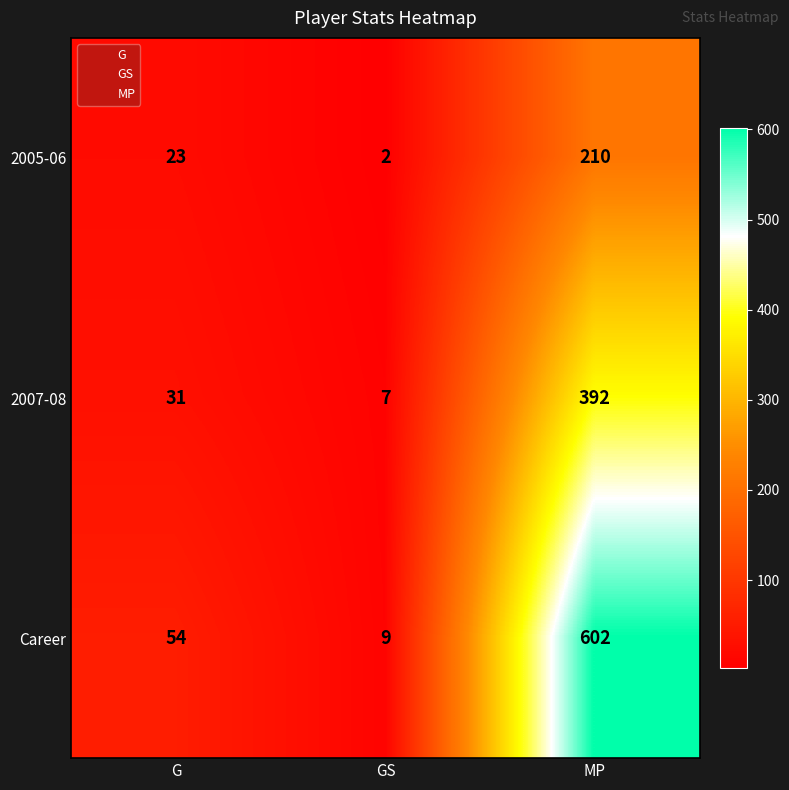

At GS, list the series in order from largest to smallest.

Career, 2007-08, 2005-06